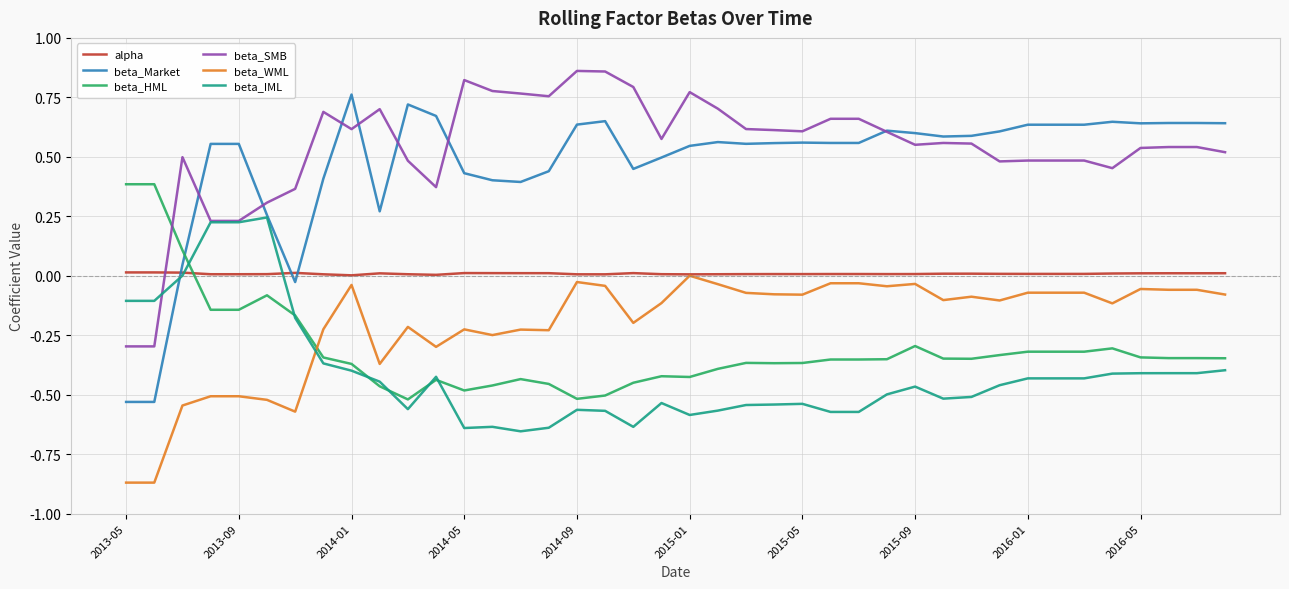

Which series has the largest range (max minus min)?

beta_Market